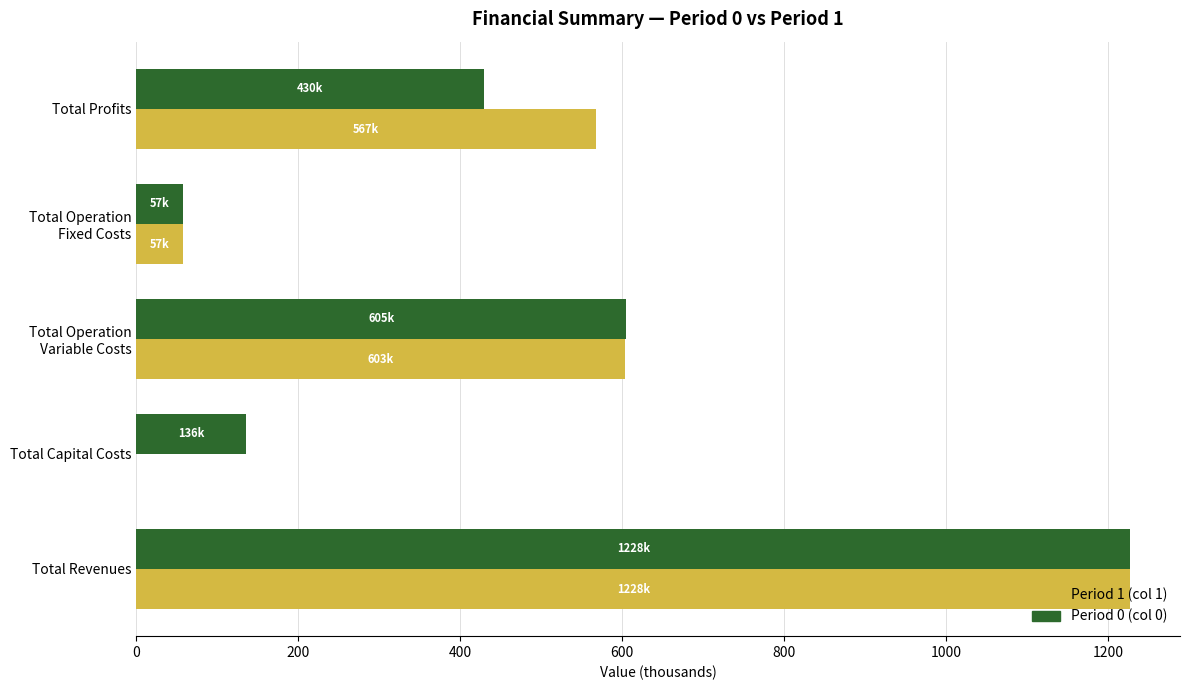

What is the highest value of the Period 0 (col 0) series?

1227.9